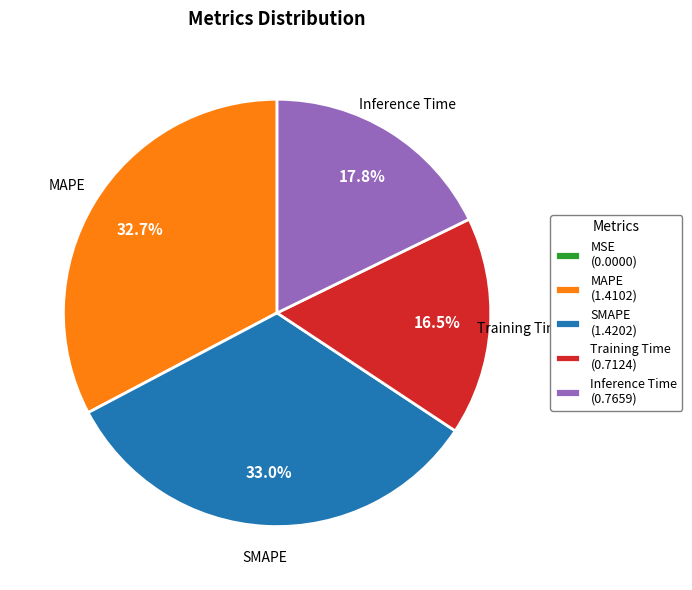

Is the sum of Inference Time and SMAPE greater than half?

Yes